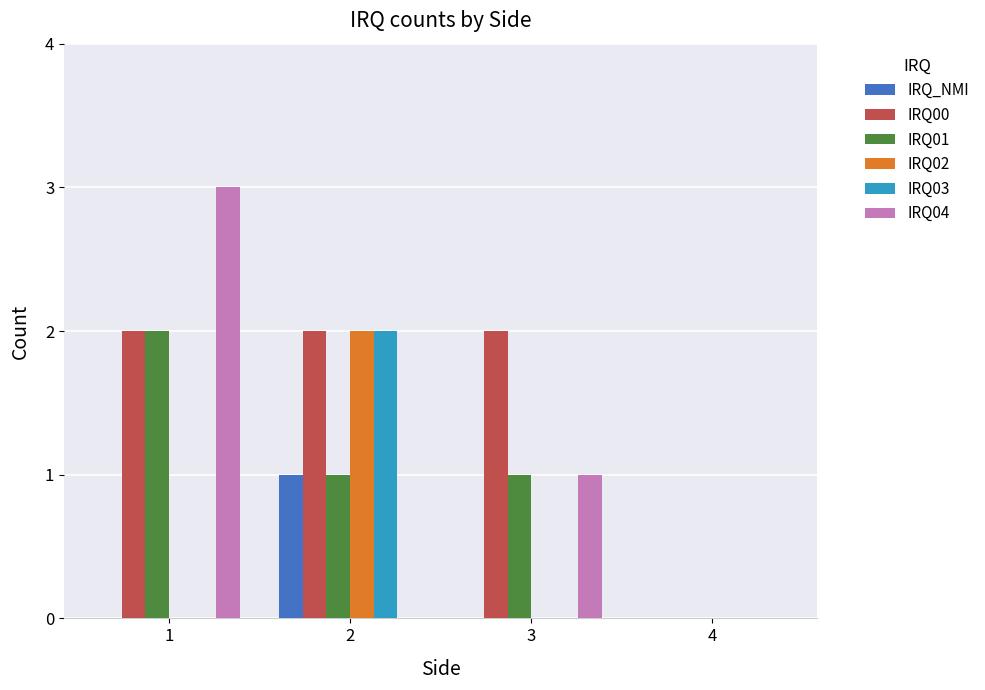

Reading left to right, extract all data points from this chart.

IRQ_NMI: 1=0	2=1	3=0	4=0
IRQ00: 1=2	2=2	3=2	4=0
IRQ01: 1=2	2=1	3=1	4=0
IRQ02: 1=0	2=2	3=0	4=0
IRQ03: 1=0	2=2	3=0	4=0
IRQ04: 1=3	2=0	3=1	4=0